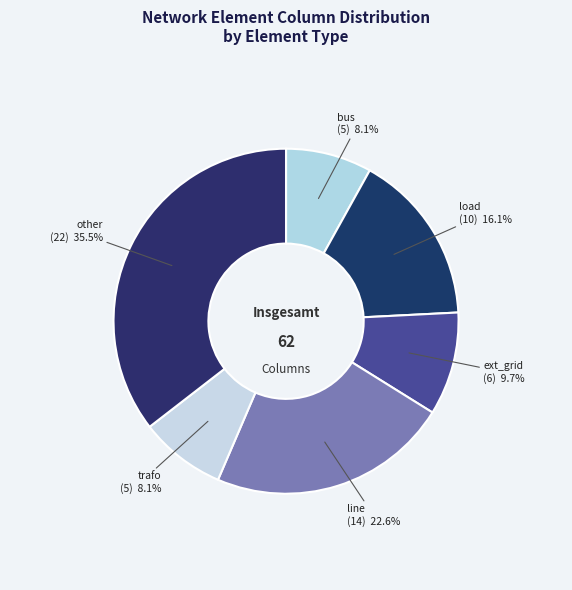

To the nearest percent, what portion does line represent?

23%